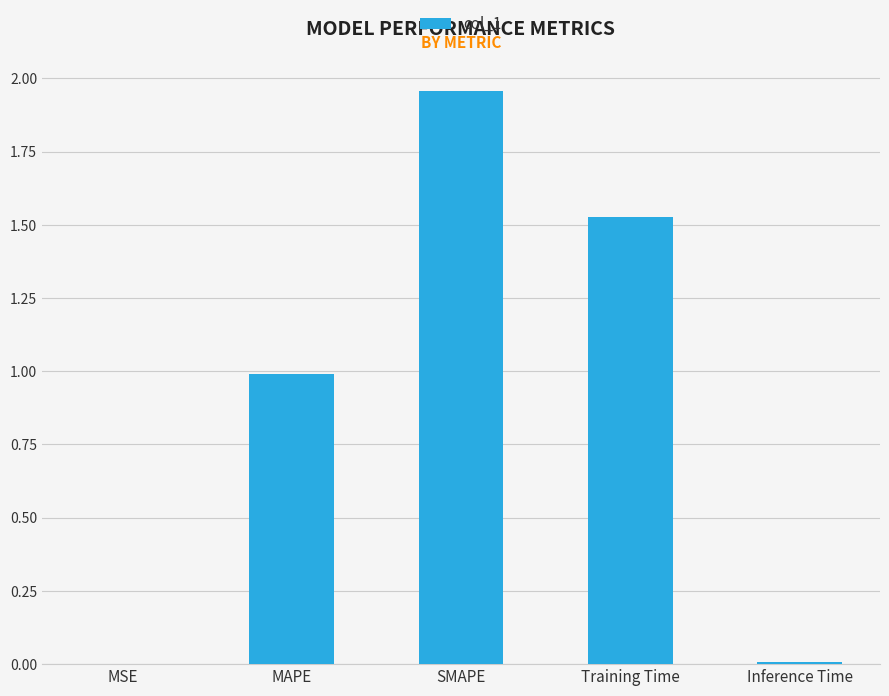

What is the sum of all values?

4.5